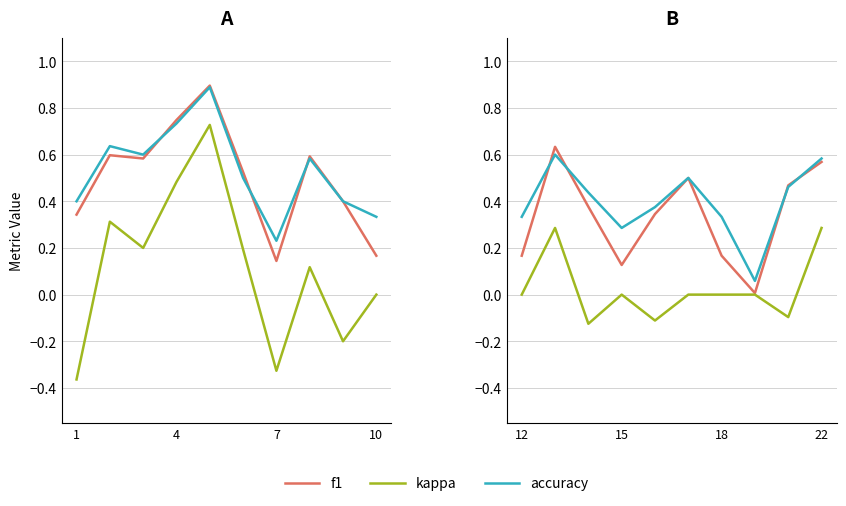

True or false: kappa and accuracy cross at least once.

False